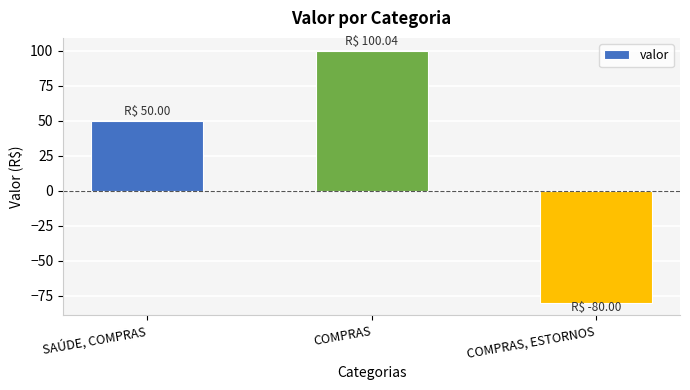

Reading left to right, list all the values displayed in this chart.

SAÚDE, COMPRAS=50.0	COMPRAS=100.0	COMPRAS, ESTORNOS=-80.0